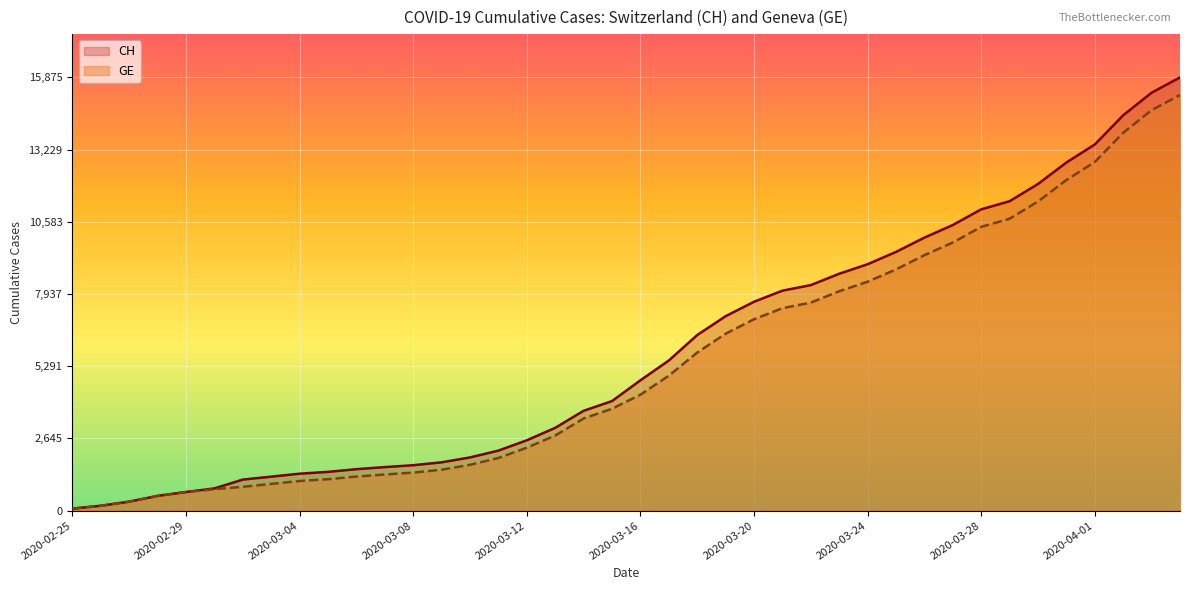

What are all the series names shown in the legend?

CH, GE